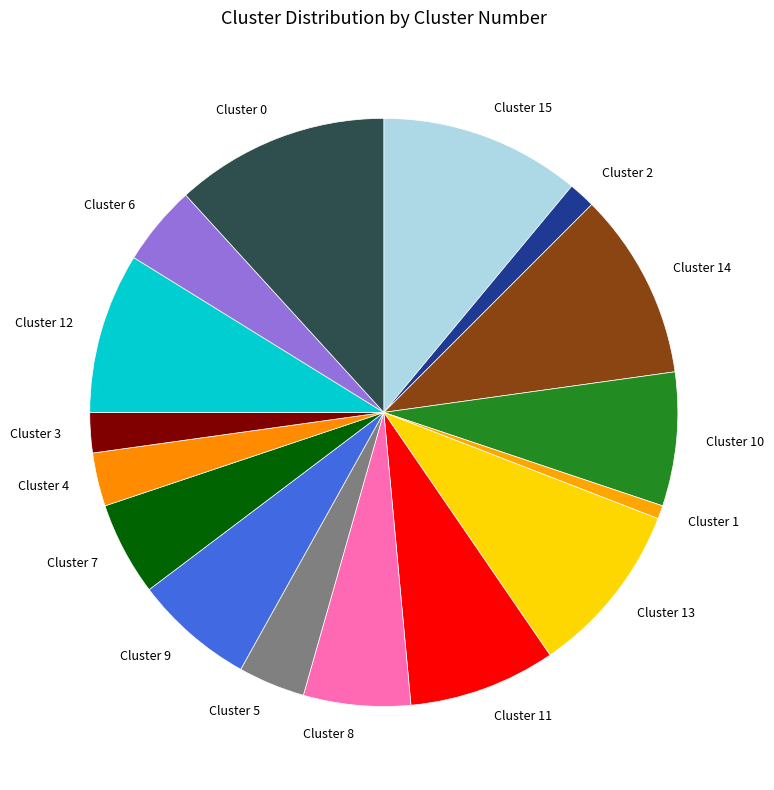

Rank the categories by value from lowest to highest.

Cluster 1, Cluster 2, Cluster 3, Cluster 4, Cluster 5, Cluster 6, Cluster 7, Cluster 8, Cluster 9, Cluster 10, Cluster 11, Cluster 12, Cluster 13, Cluster 14, Cluster 15, Cluster 0